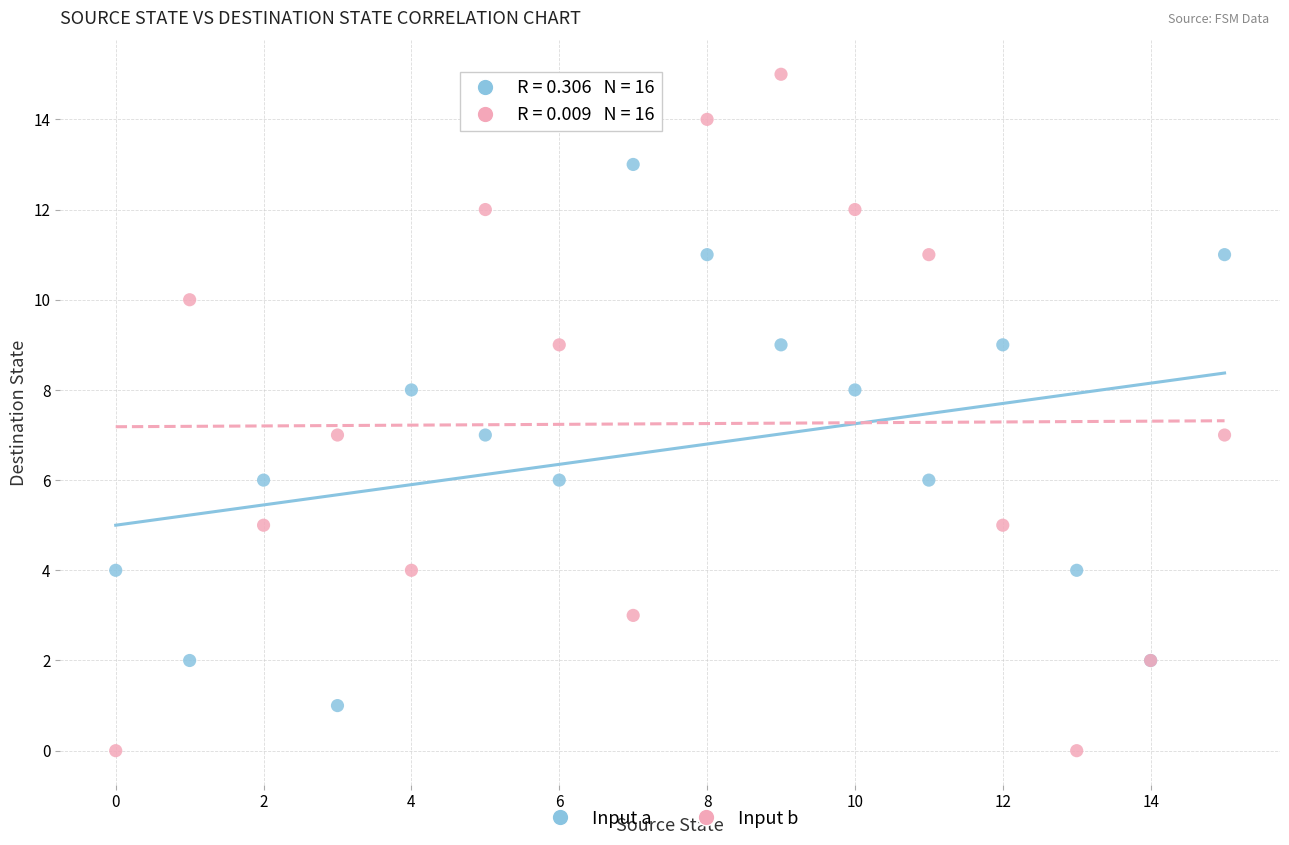

Which series has the largest Y range (max minus min)?

Input b